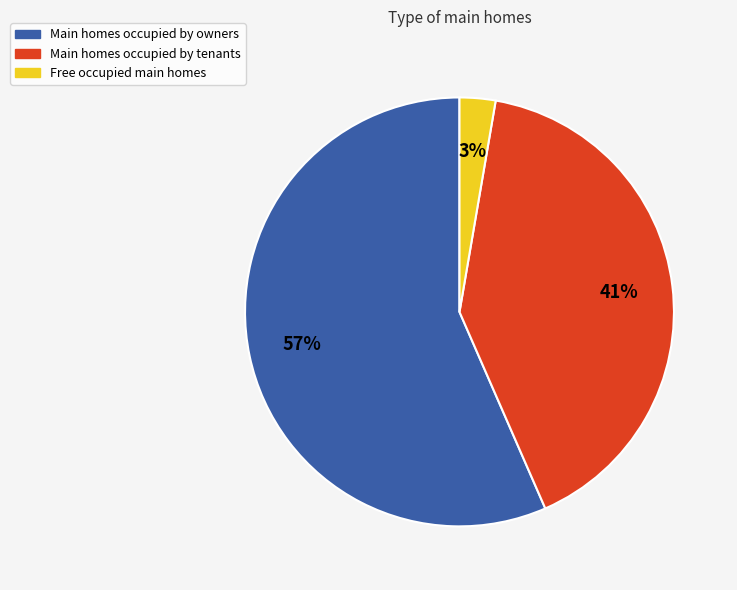

To the nearest percent, what is the average slice percentage?

33%